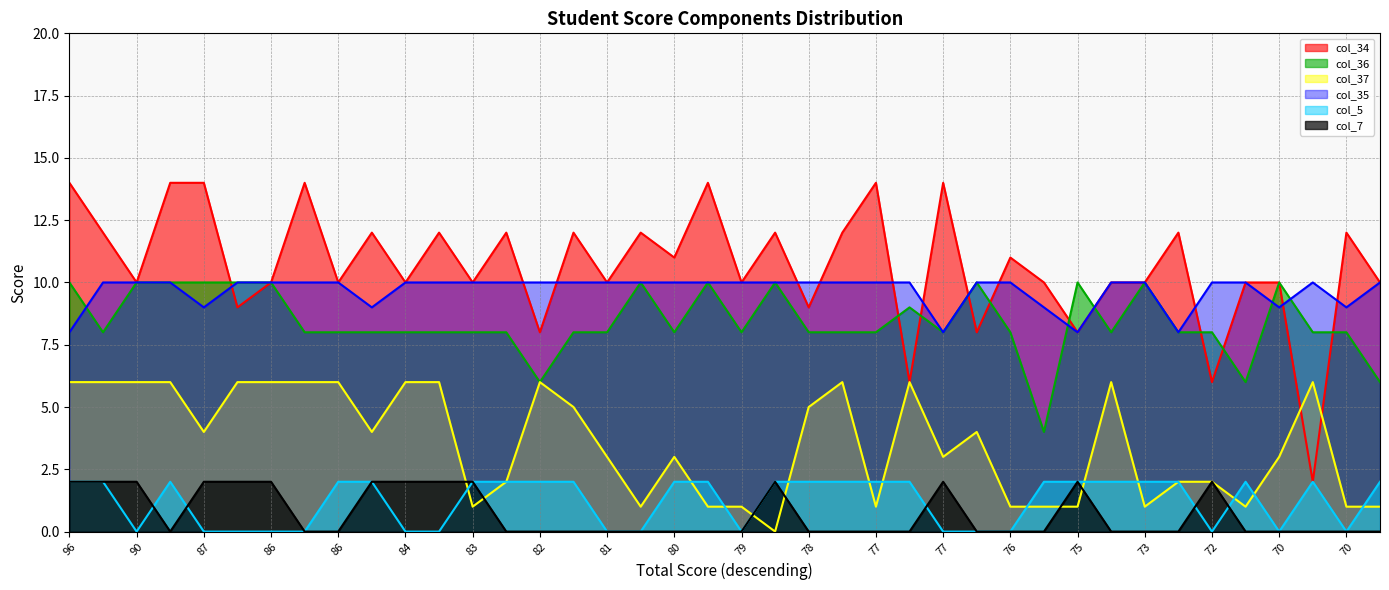

What is the sum of the col_34 values at 86 and 84?

20